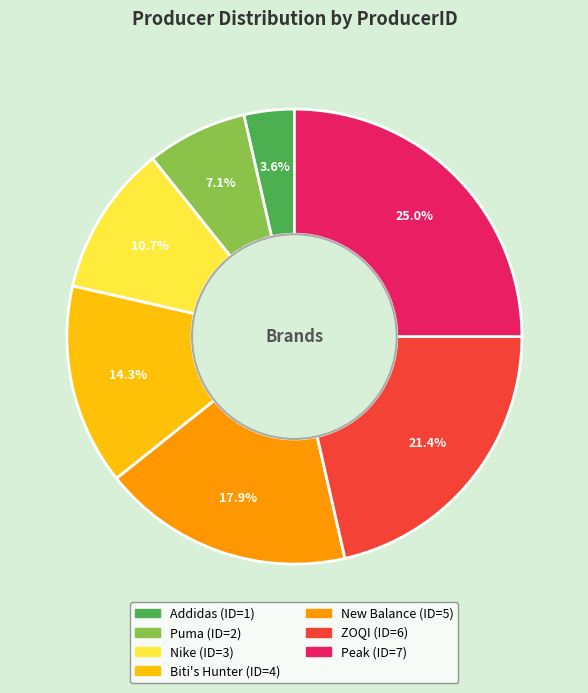

To the nearest percent, what is the difference between the largest and smallest slice percentages?

21%